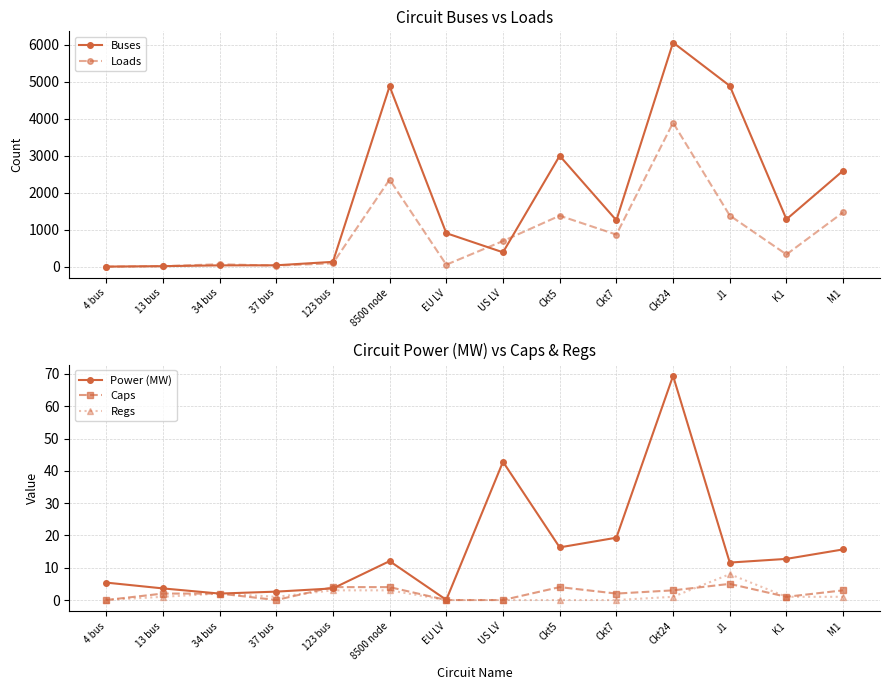

Which label corresponds to the largest value in the chart?

Ckt24